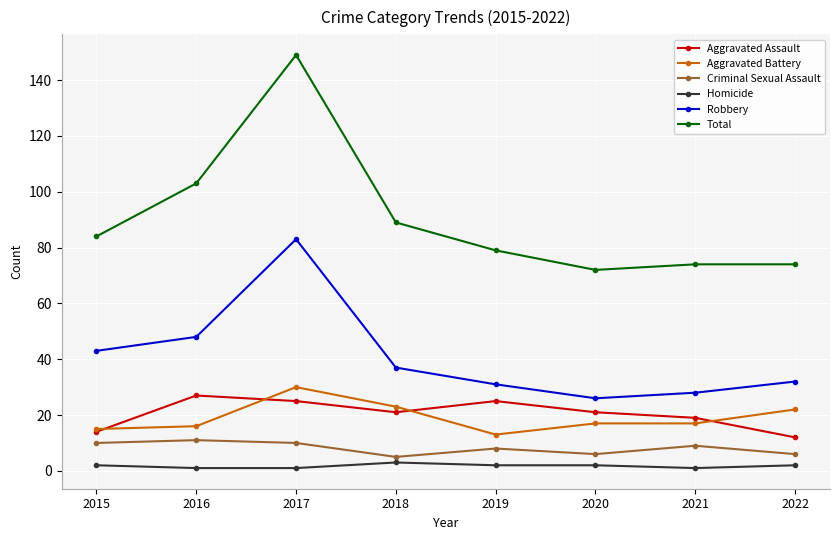

At which category does Aggravated Battery reach its first local peak?

2017